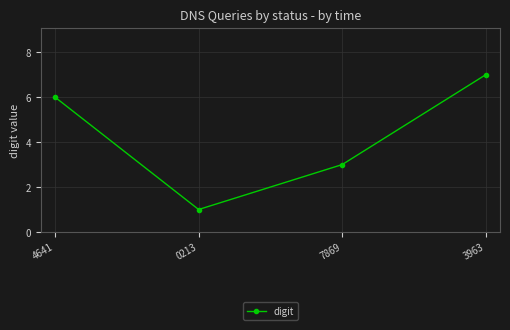

Between 0213 and 3963, which is larger?

3963